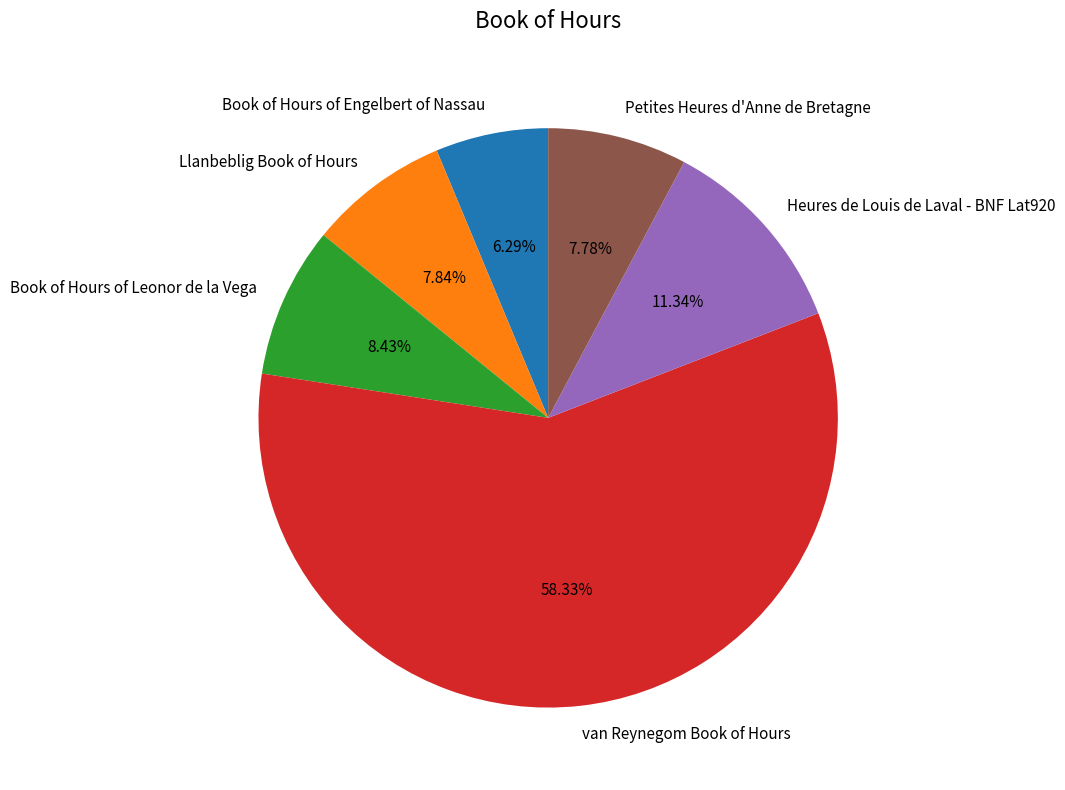

To the nearest percent, what percentage of the pie is Petites Heures d'Anne de Bretagne?

8%